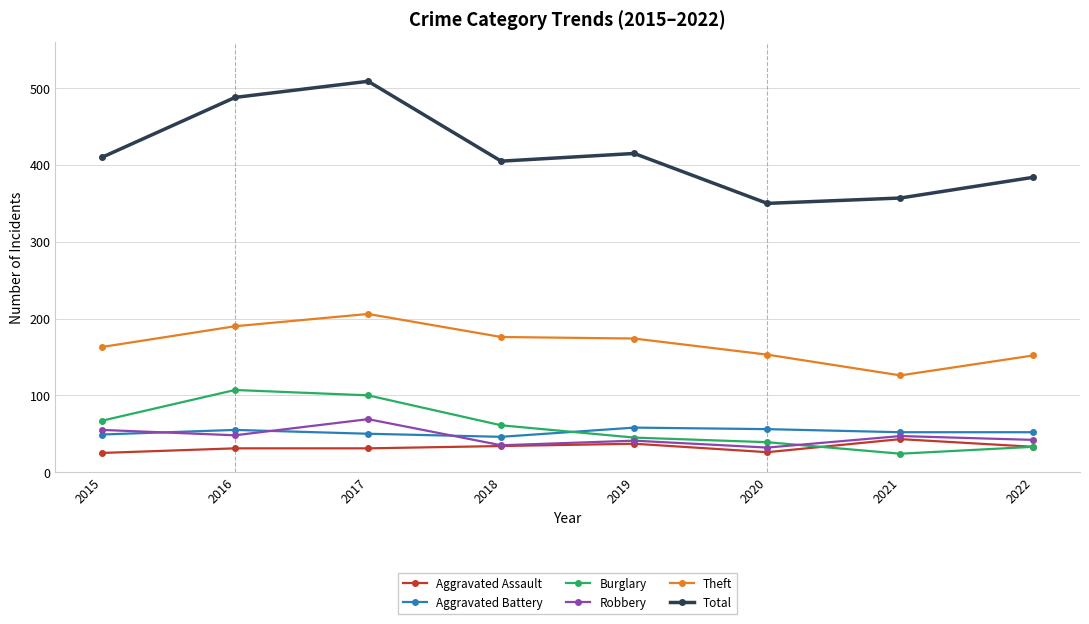

At how many categories does at least one series exceed 84?

8